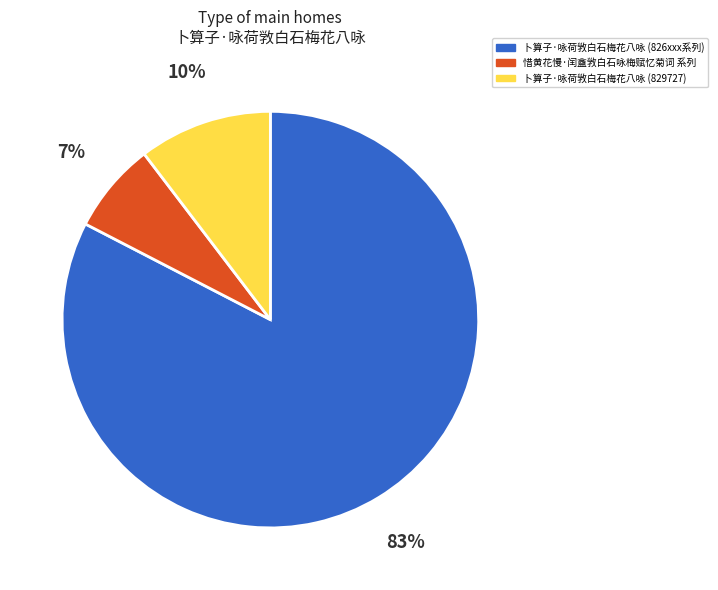

How many slices are in this pie chart?

3